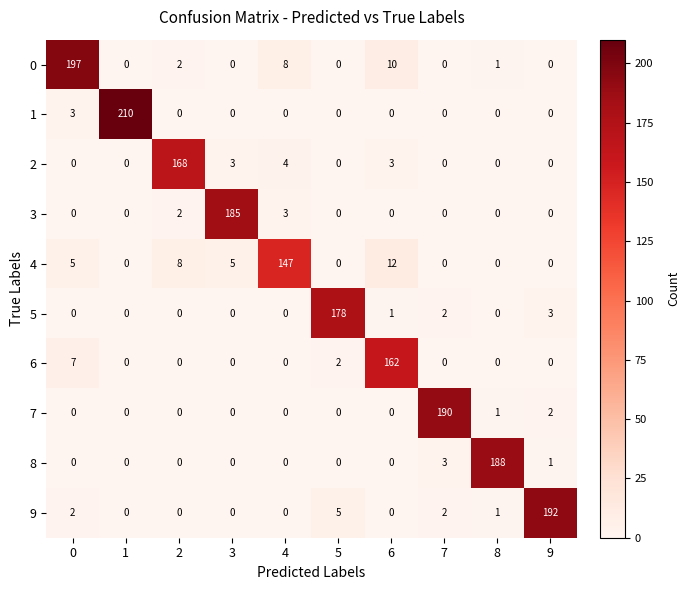

What is the total value across all series at 6?

188